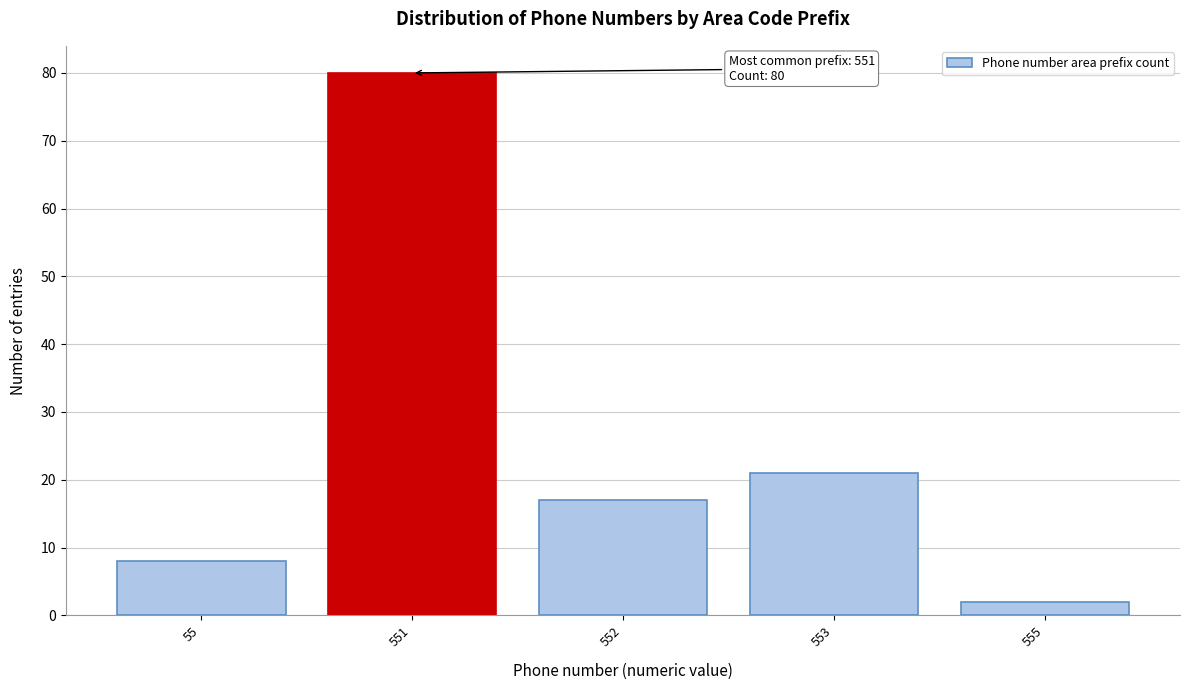

Reading left to right, what are all the values shown in this chart?

8	80	17	21	2